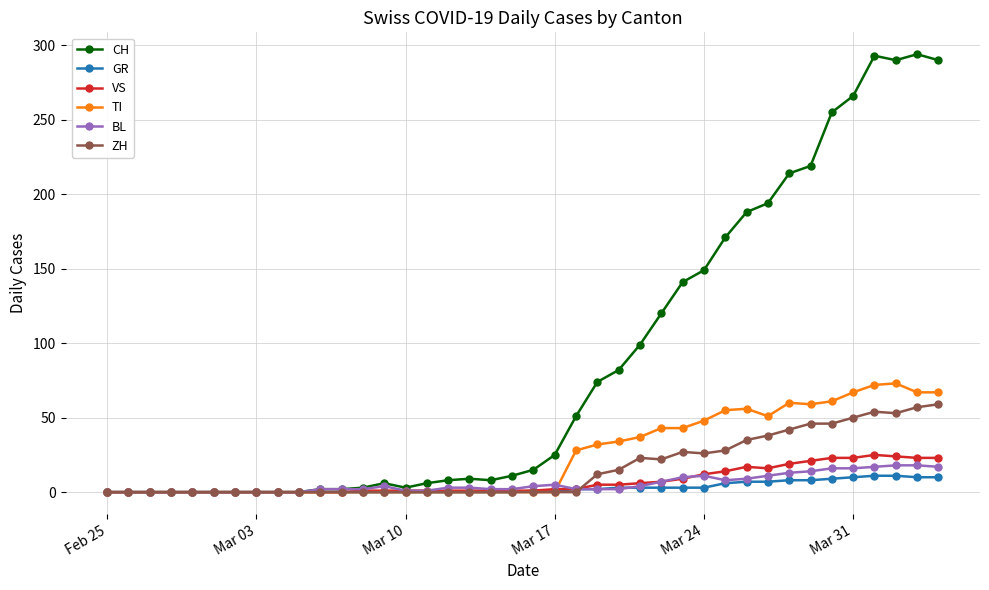

Which series has the largest range (max minus min)?

CH